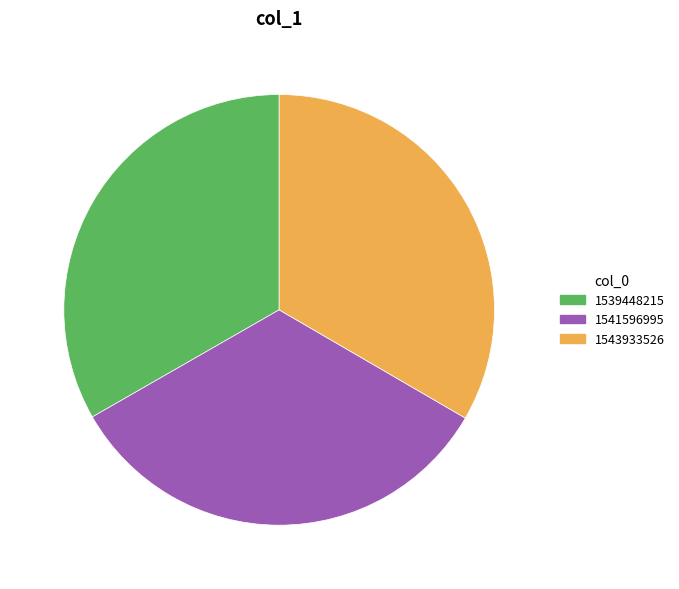

Approximately how many times larger is the value at 1539448215 compared to 1541596995?

1.0